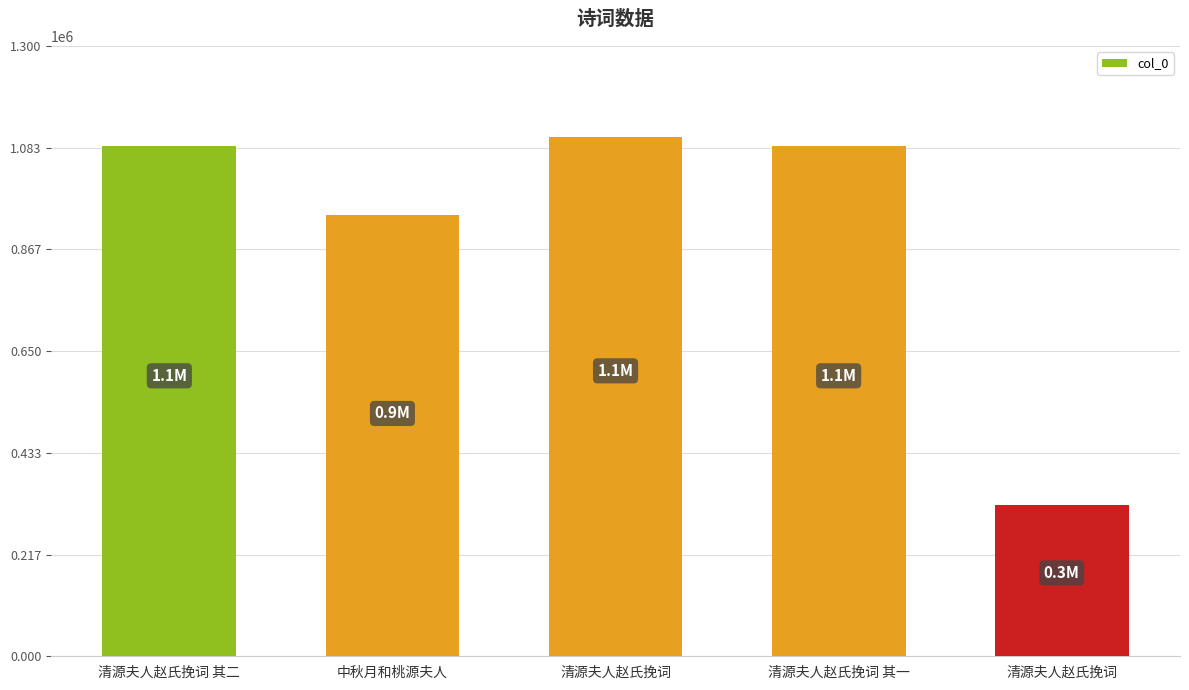

Does the chart contain any negative values?

No